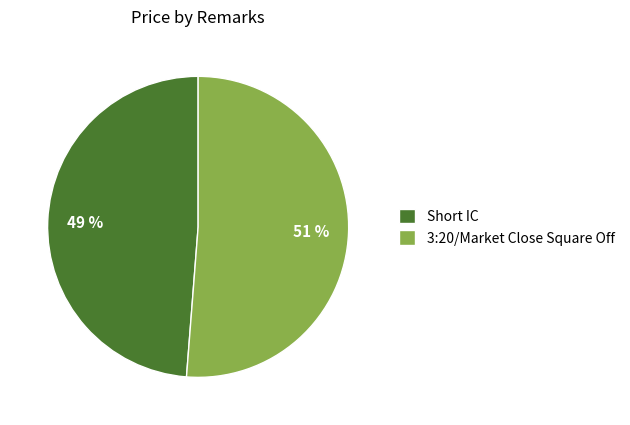

Is 3:20/Market Close Square Off the majority of the pie?

Yes